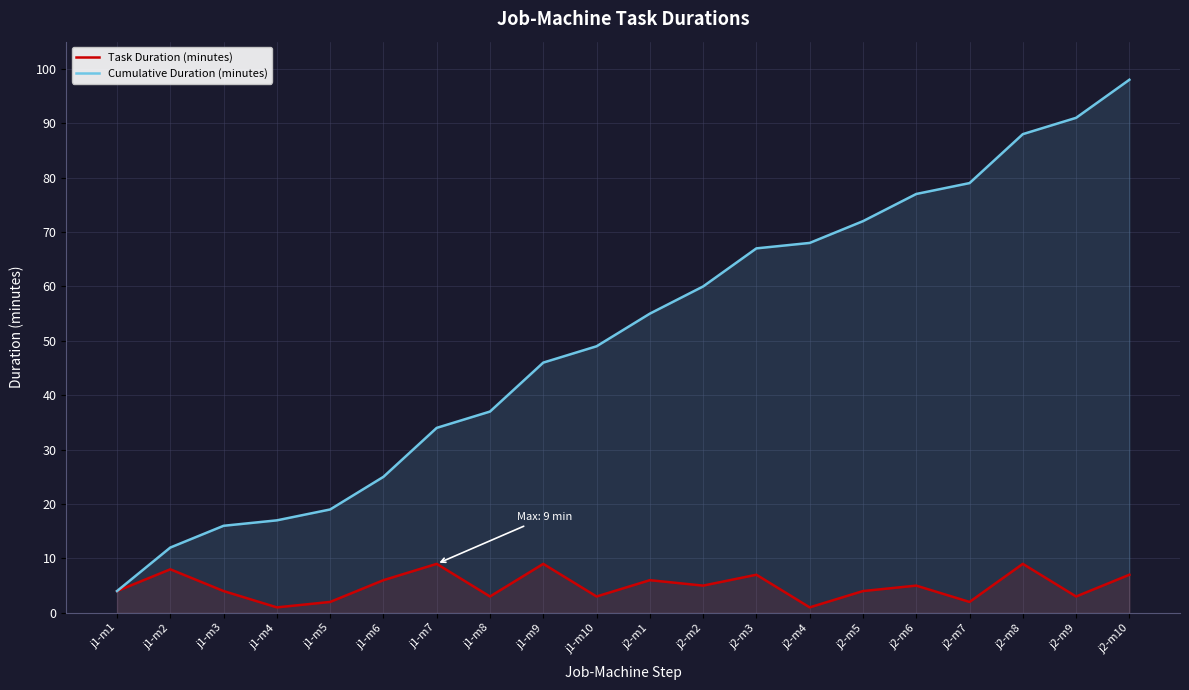

What is the label of the 5th point from the left?

j1-m5